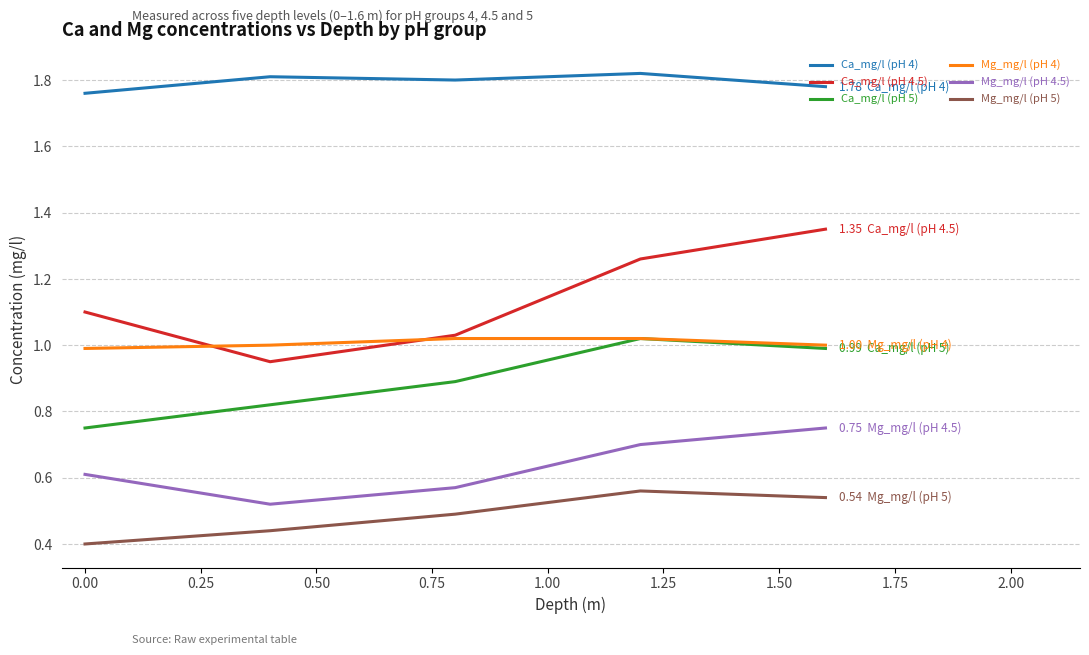

What are all the series names shown in the legend?

Ca_mg/l (pH 4), Ca_mg/l (pH 4.5), Ca_mg/l (pH 5), Mg_mg/l (pH 4), Mg_mg/l (pH 4.5), Mg_mg/l (pH 5)